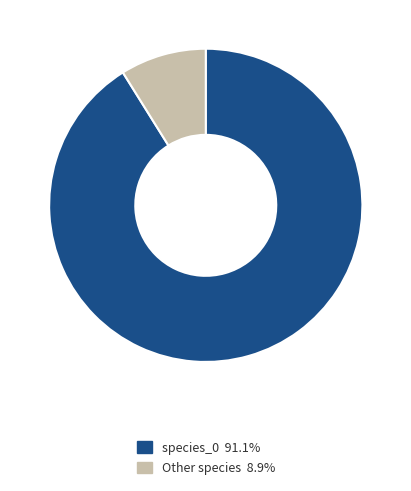

Approximately how many times larger is the value at species_0 91.1% compared to Other species 8.9%?

10.3